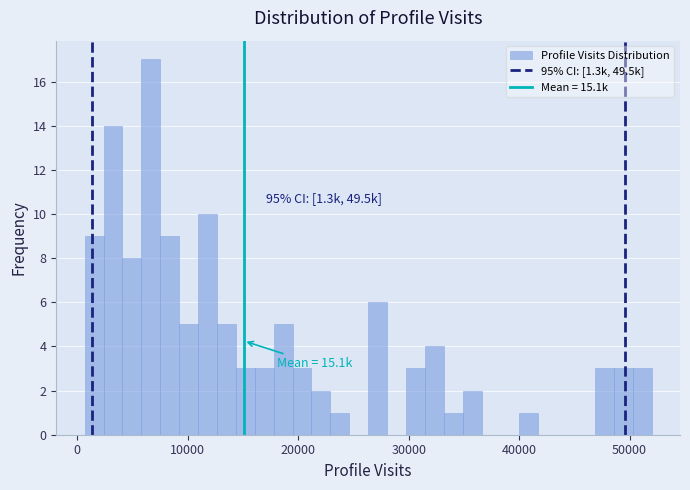

Around what value on the x-axis is the tallest bar? Give the approximate position of its centre, as read against the axis.

7000